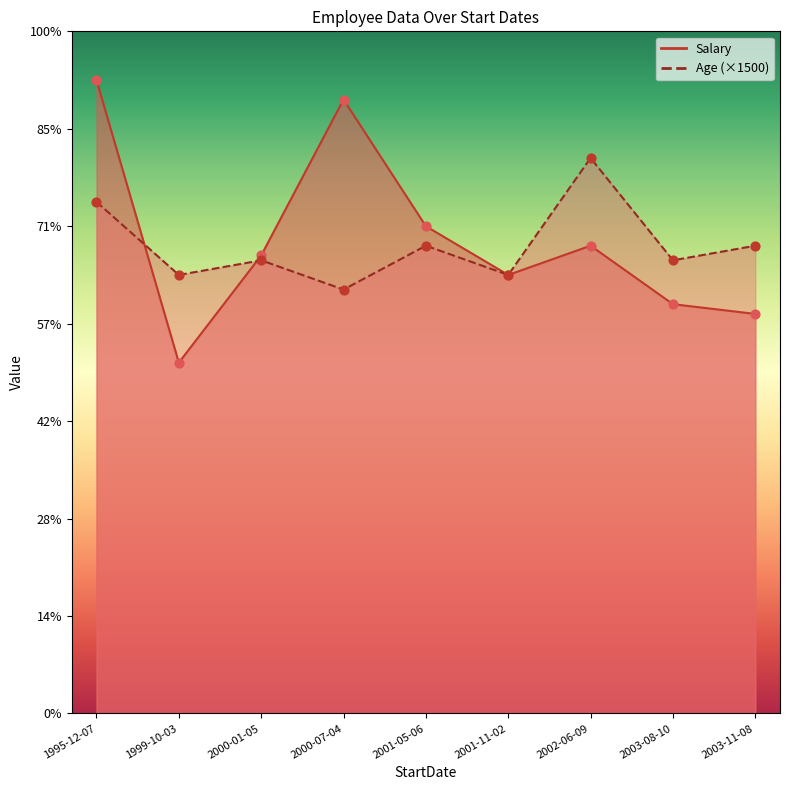

Which series has the largest total across all categories?

Salary